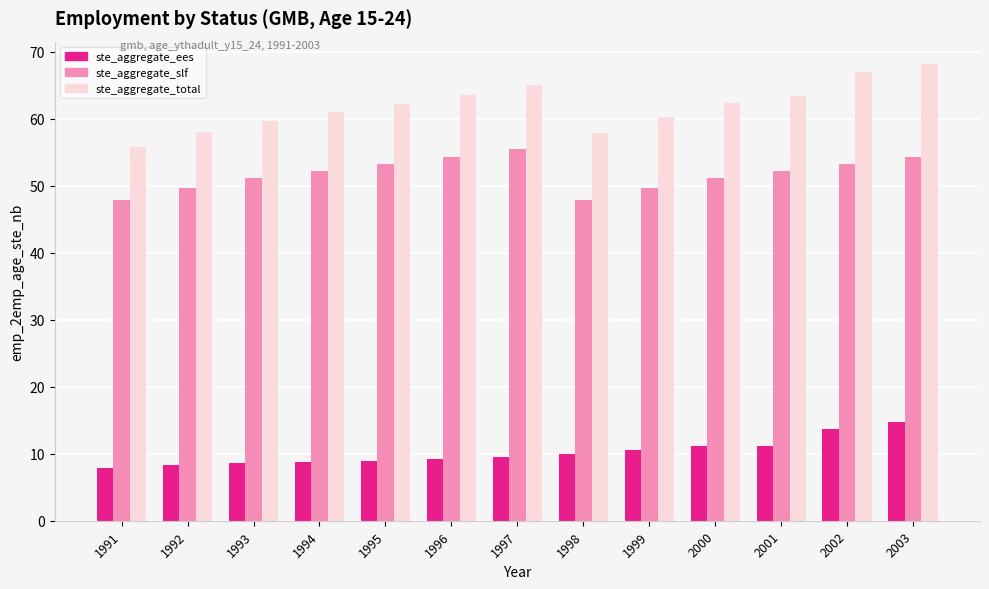

Rank the series by their average value, from highest to lowest.

ste_aggregate_total, ste_aggregate_slf, ste_aggregate_ees